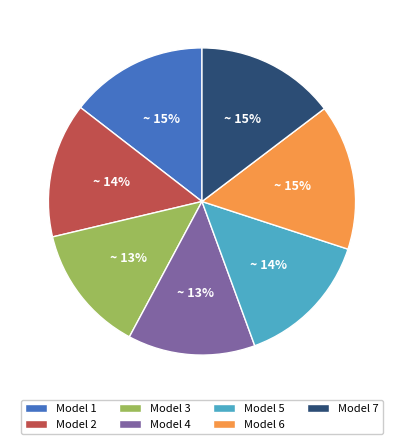

Count the number of slices in the pie.

7